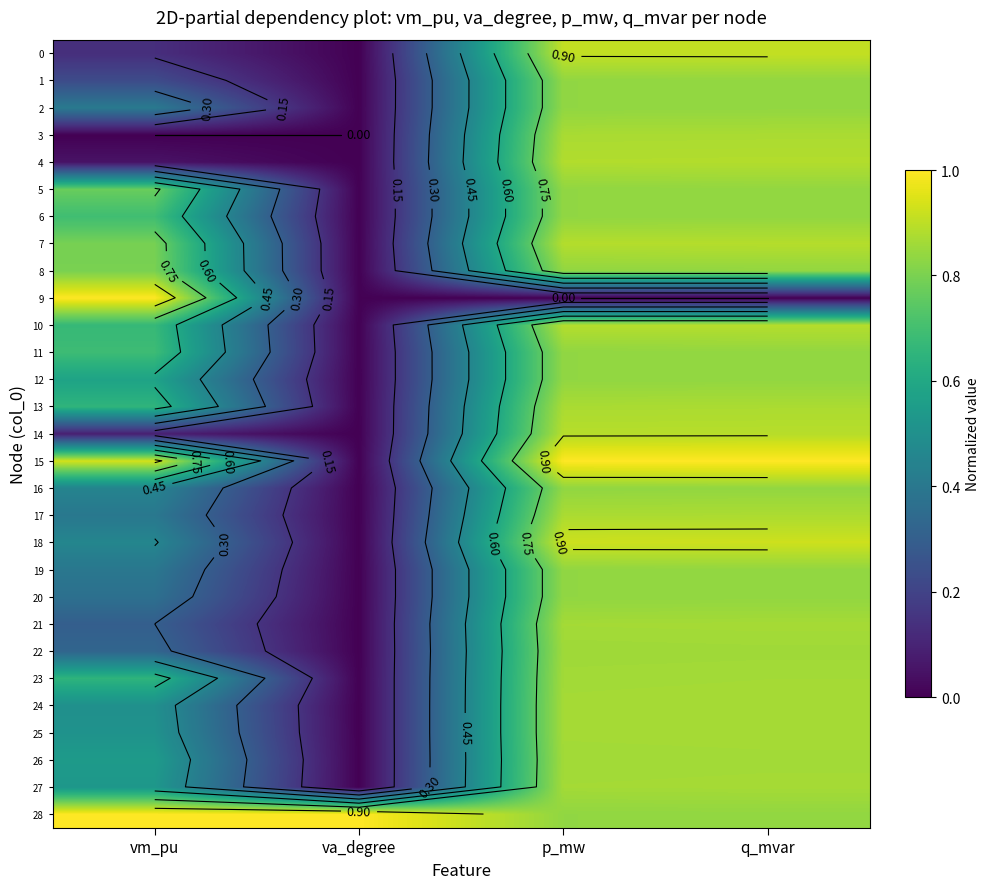

Is the value of 5 at vm_pu greater than the value of 20 at q_mvar?

No